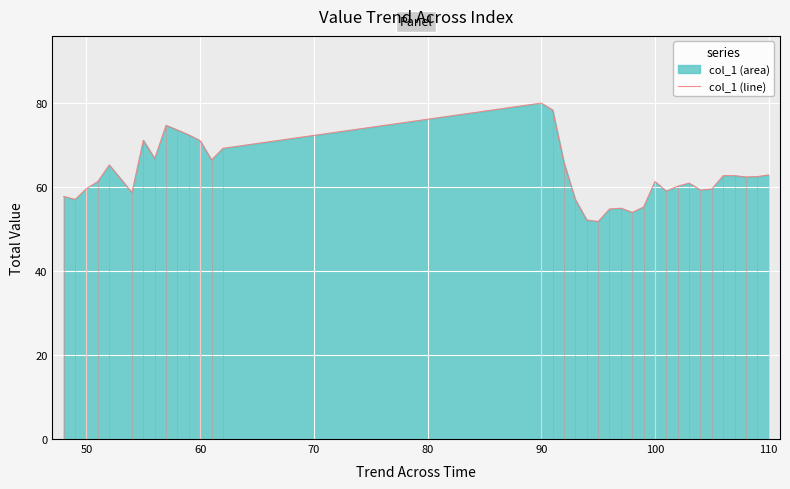

Reading right to left, transcribe all the data shown in this chart.

62.9	62.5	62.4	62.7	62.7	59.5	59.3	61.0	60.2	59.1	61.3	55.3	54.0	55.0	54.8	51.8	52.2	57.0	65.8	78.4	80.0	69.2	66.5	71.1	72.4	73.6	74.7	66.8	71.2	58.7	65.3	61.3	59.6	57.1	57.8